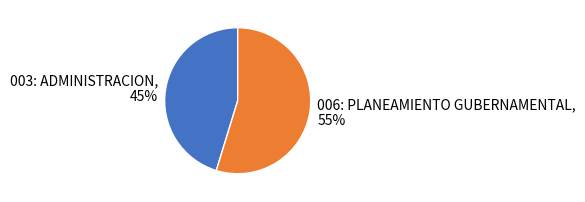

What percentage is the 003: ADMINISTRACION slice, to the nearest percent?

45%